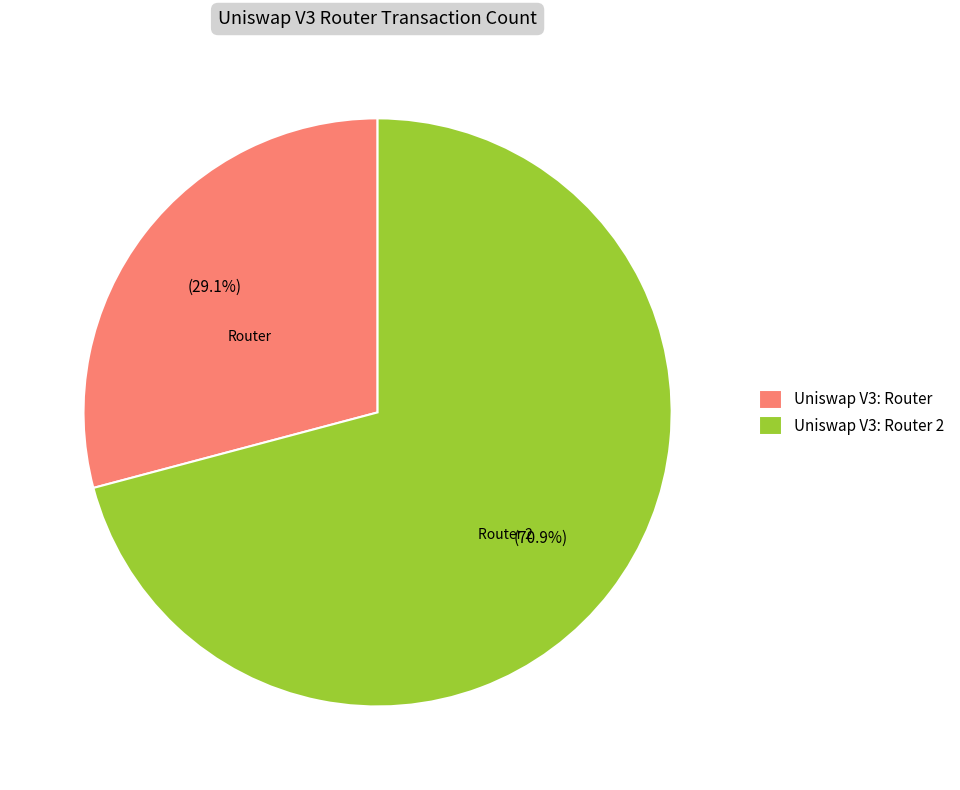

To the nearest percent, what percentage of the pie is Uniswap V3: Router?

29%